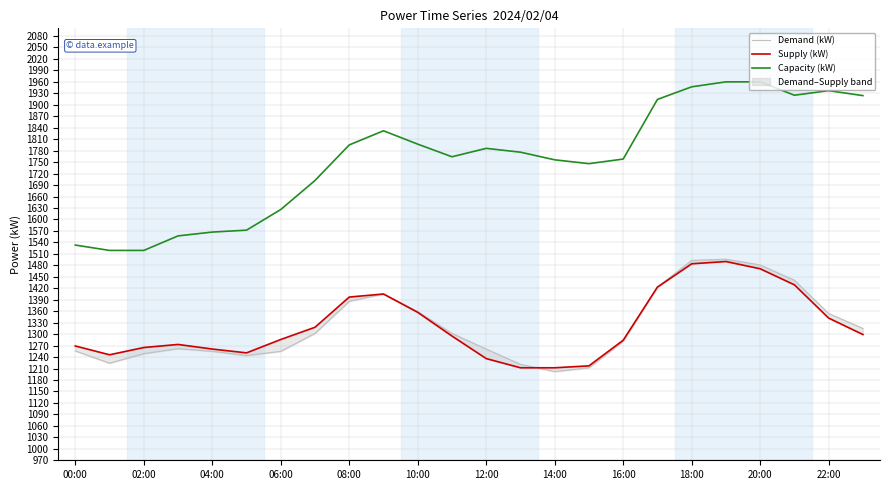

The value of Capacity (kW) at 00:00 is 953. True or false?

False